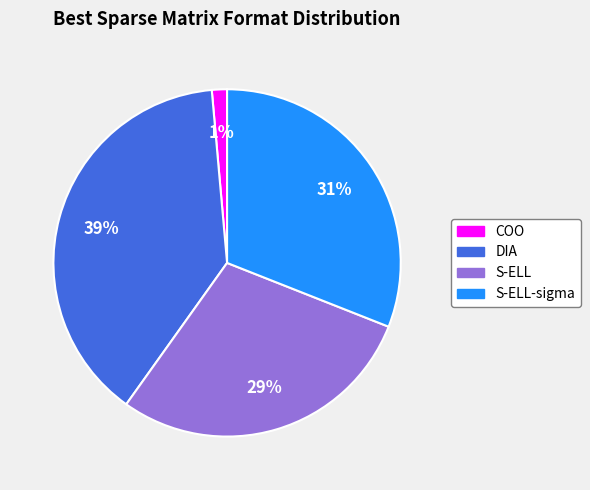

Is there a majority slice in this chart?

No